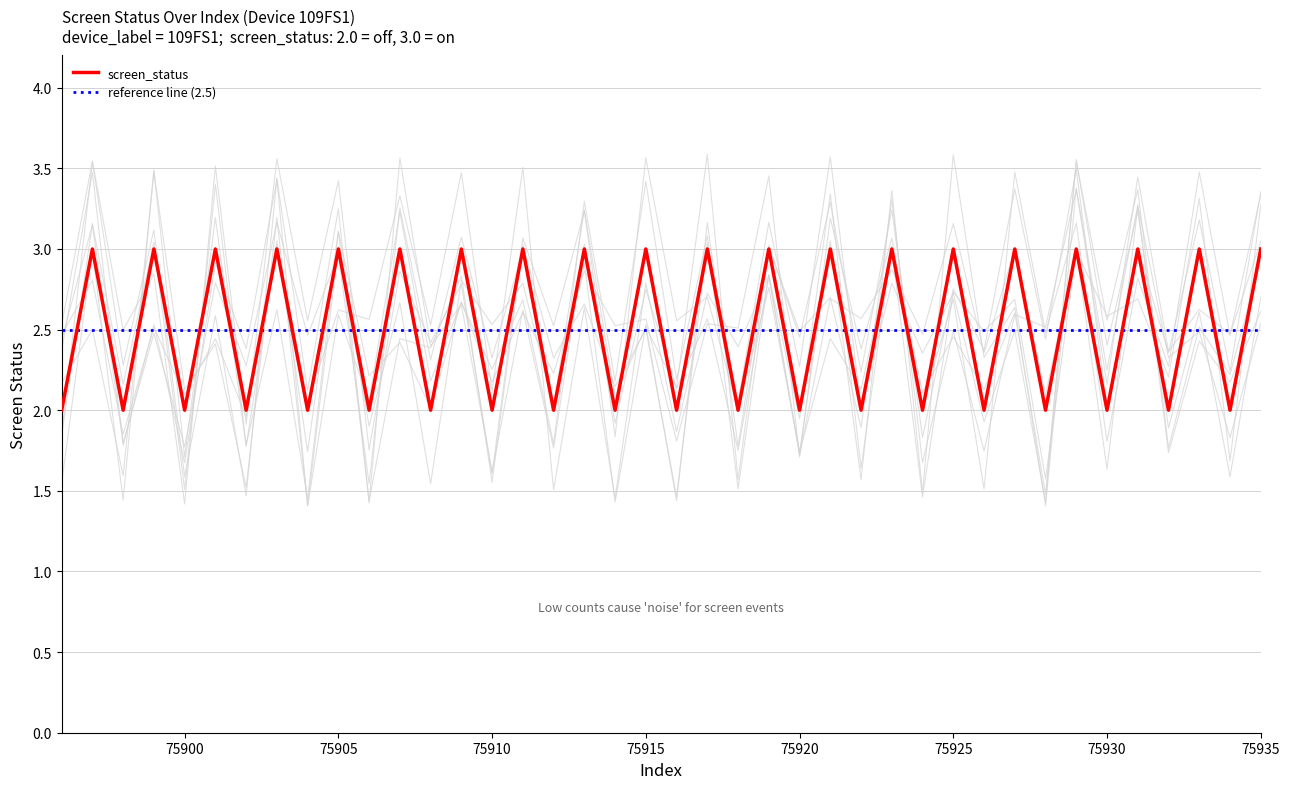

Reading left to right, what are all the values shown in this chart?

75896=2	75897=3	75898=2	75899=3	75900=2	75901=3	75902=2	75903=3	75904=2	75905=3	75906=2	75907=3	75908=2	75909=3	75910=2	75911=3	75912=2	75913=3	75914=2	75915=3	75916=2	75917=3	75918=2	75919=3	75920=2	75921=3	75922=2	75923=3	75924=2	75925=3	75926=2	75927=3	75928=2	75929=3	75930=2	75931=3	75932=2	75933=3	75934=2	75935=3